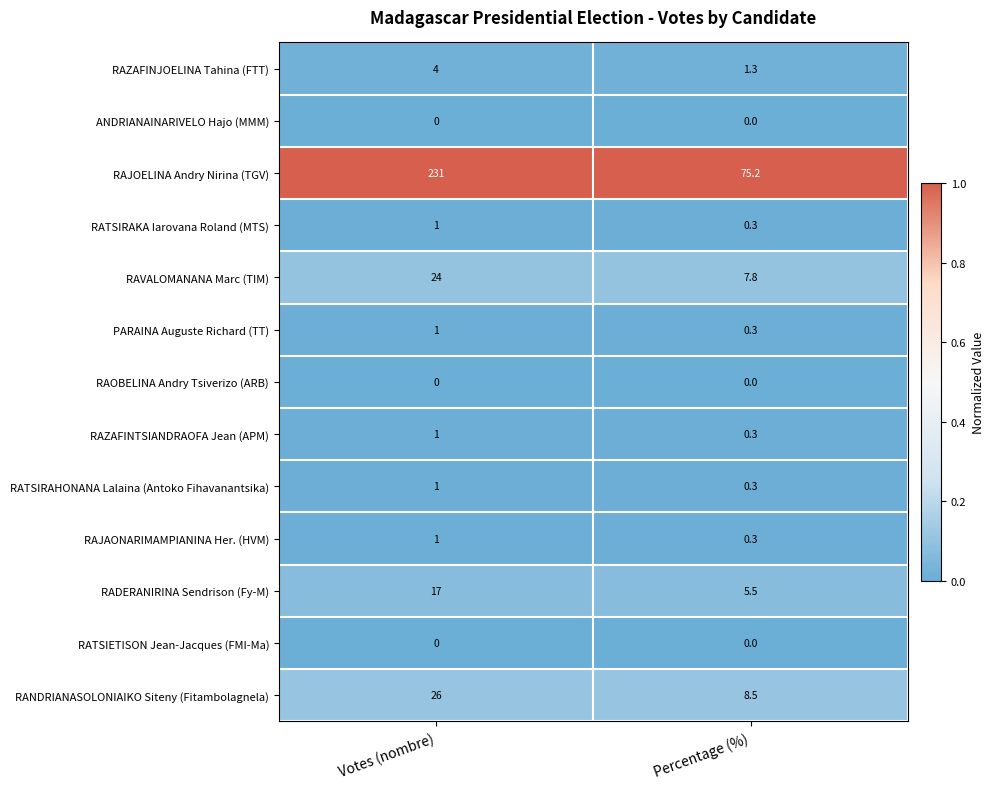

What is the difference between the highest and lowest values at Percentage (%)?

75.2